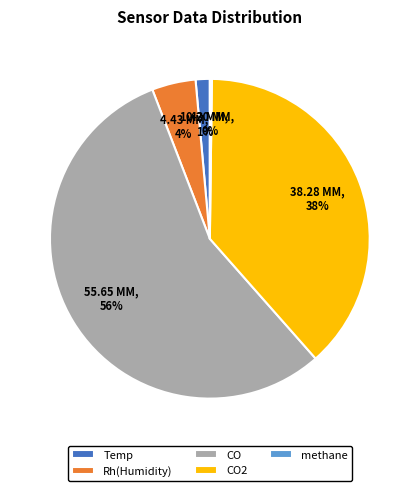

Do Rh(Humidity) and CO2 together represent more than half of the pie?

No